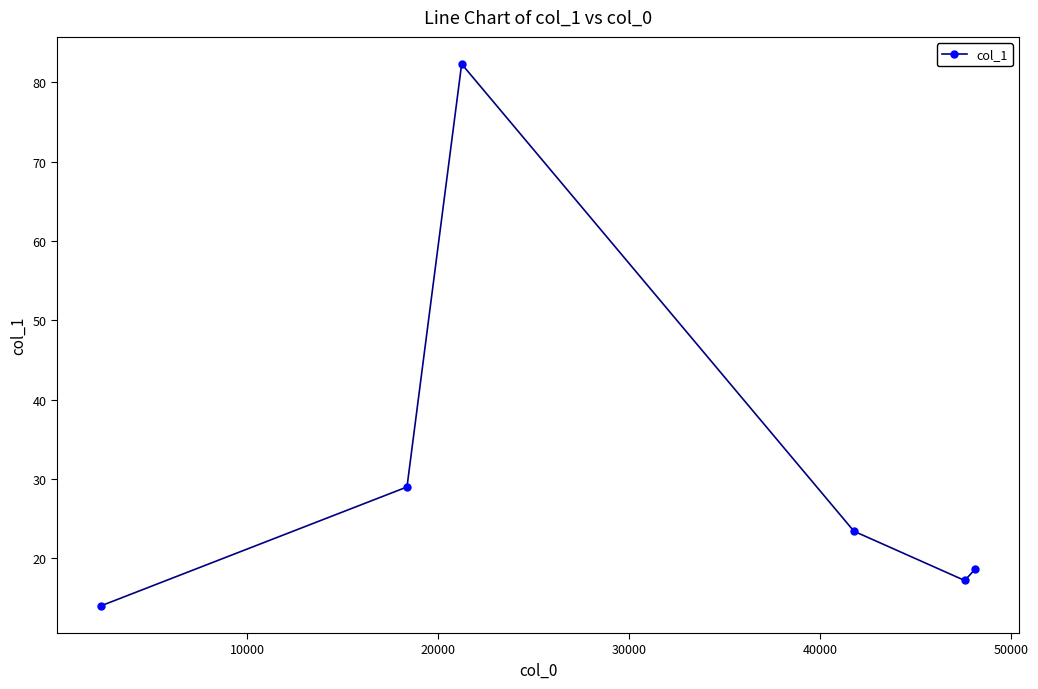

What is the minimum value shown in the chart?

14.0